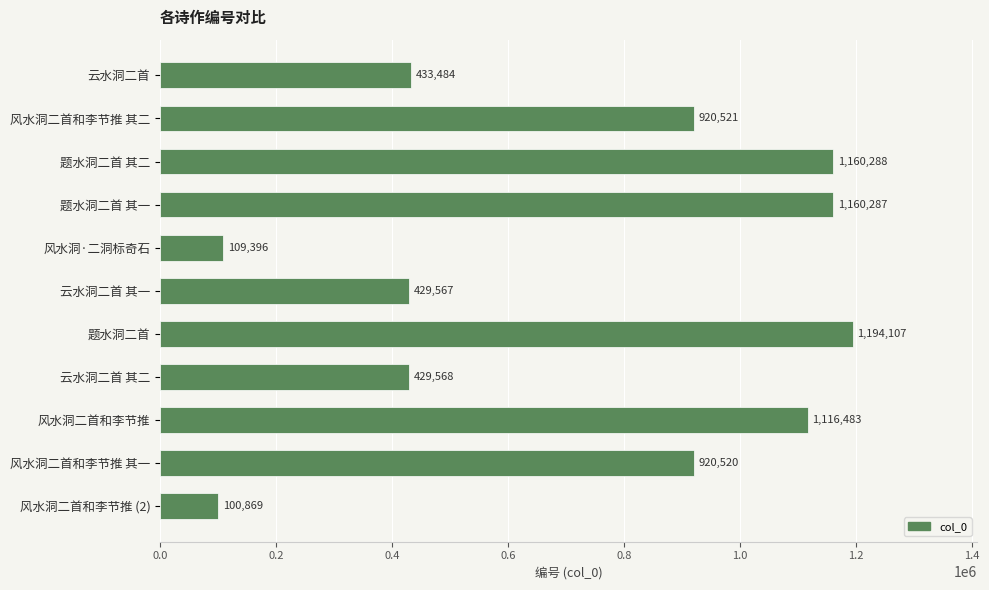

Rank the categories by value from highest to lowest.

题水洞二首, 题水洞二首 其二, 题水洞二首 其一, 风水洞二首和李节推, 风水洞二首和李节推 其二, 风水洞二首和李节推 其一, 云水洞二首, 云水洞二首 其二, 云水洞二首 其一, 风水洞·二洞标奇石, 风水洞二首和李节推 (2)